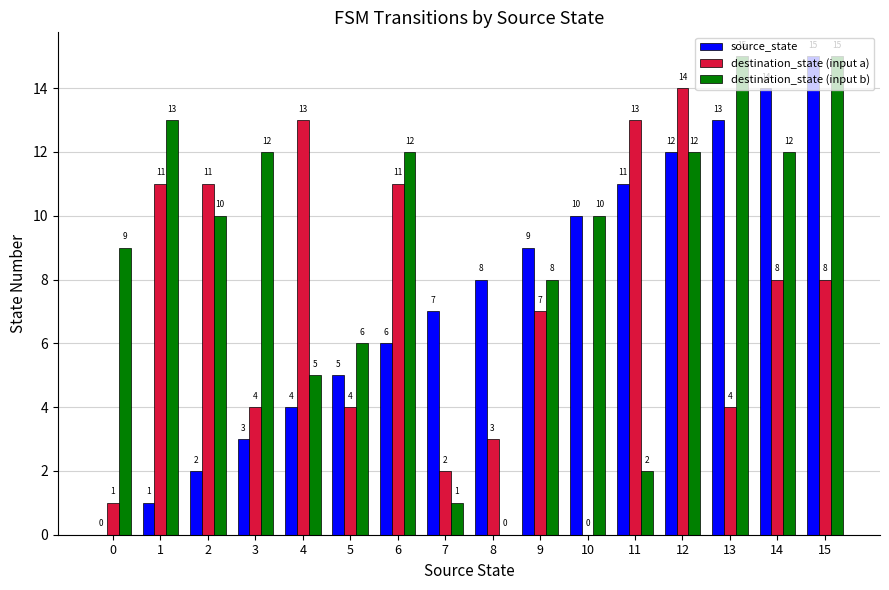

How many values in destination_state (input a) are above zero?

15